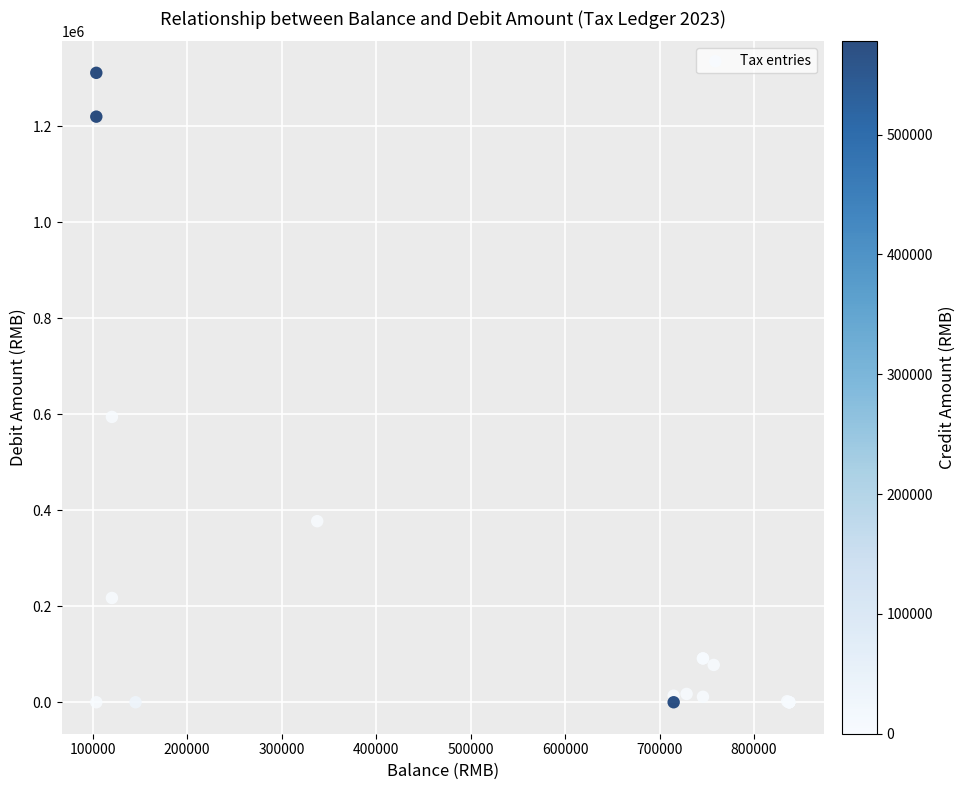

What Y value in the scatter plot is closest to 655551?

594406.0